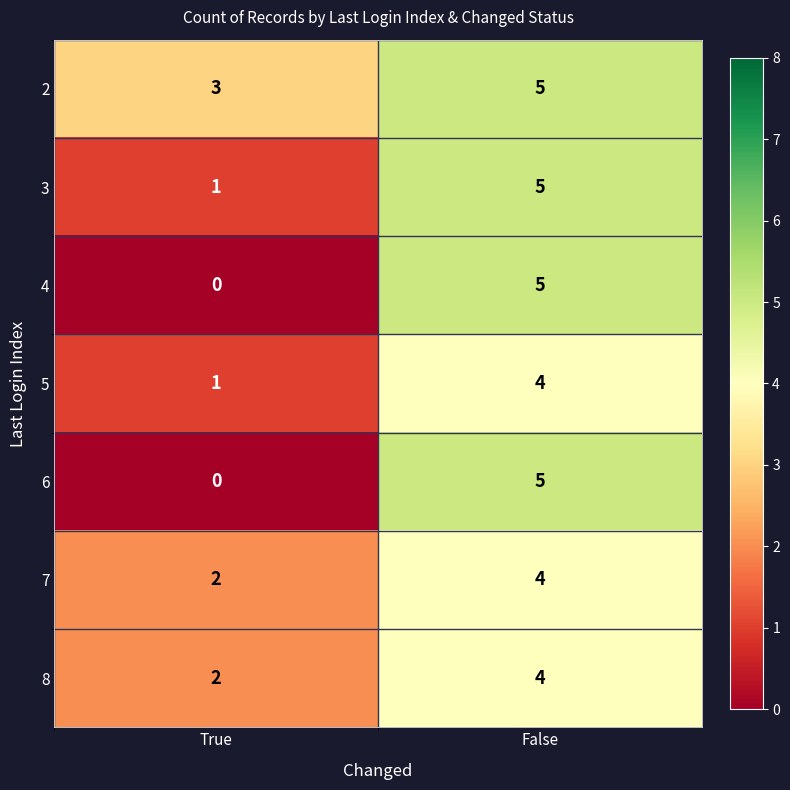

List the labels in order of 4 value, largest first.

False, True